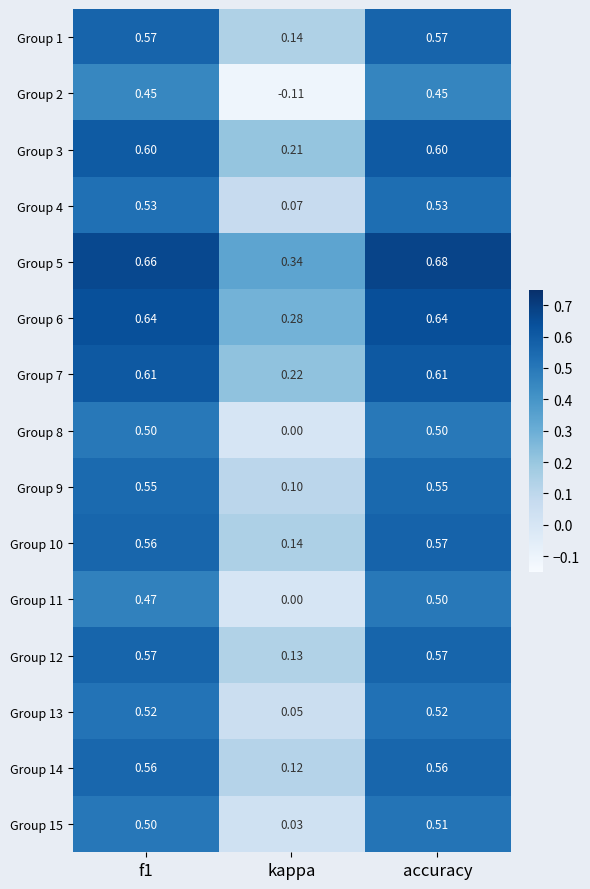

Is the value of Group 2 at f1 greater than the value of Group 10 at f1?

No